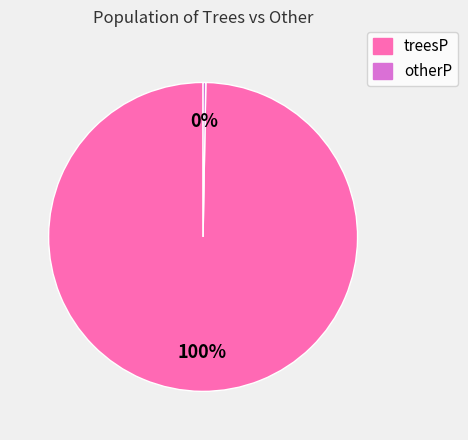

How many segments does this pie chart have?

2